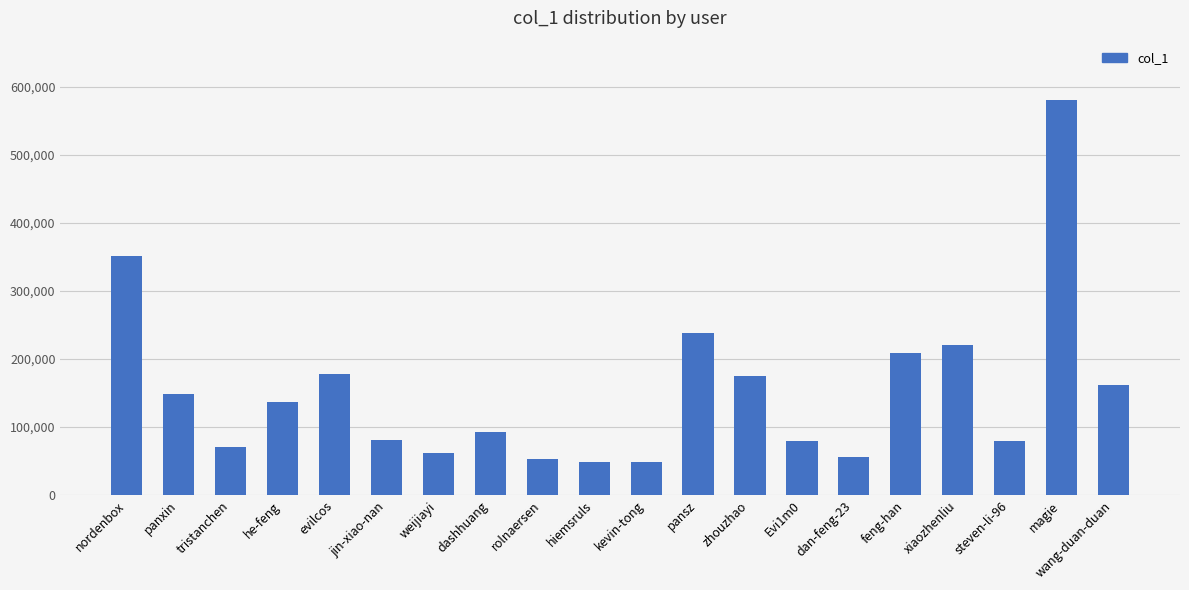

What position from the right is hiemsruls?

11